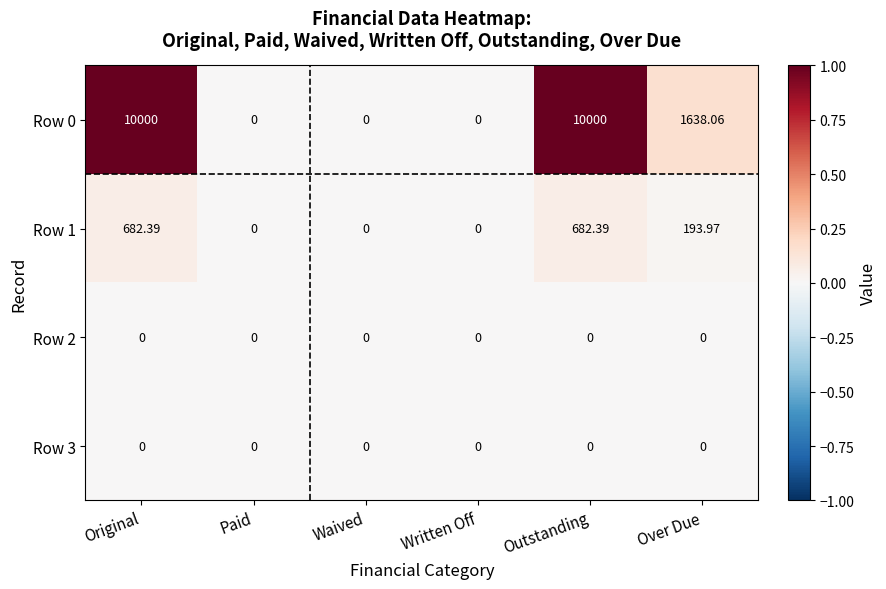

How many values in Row 1 are above zero?

3